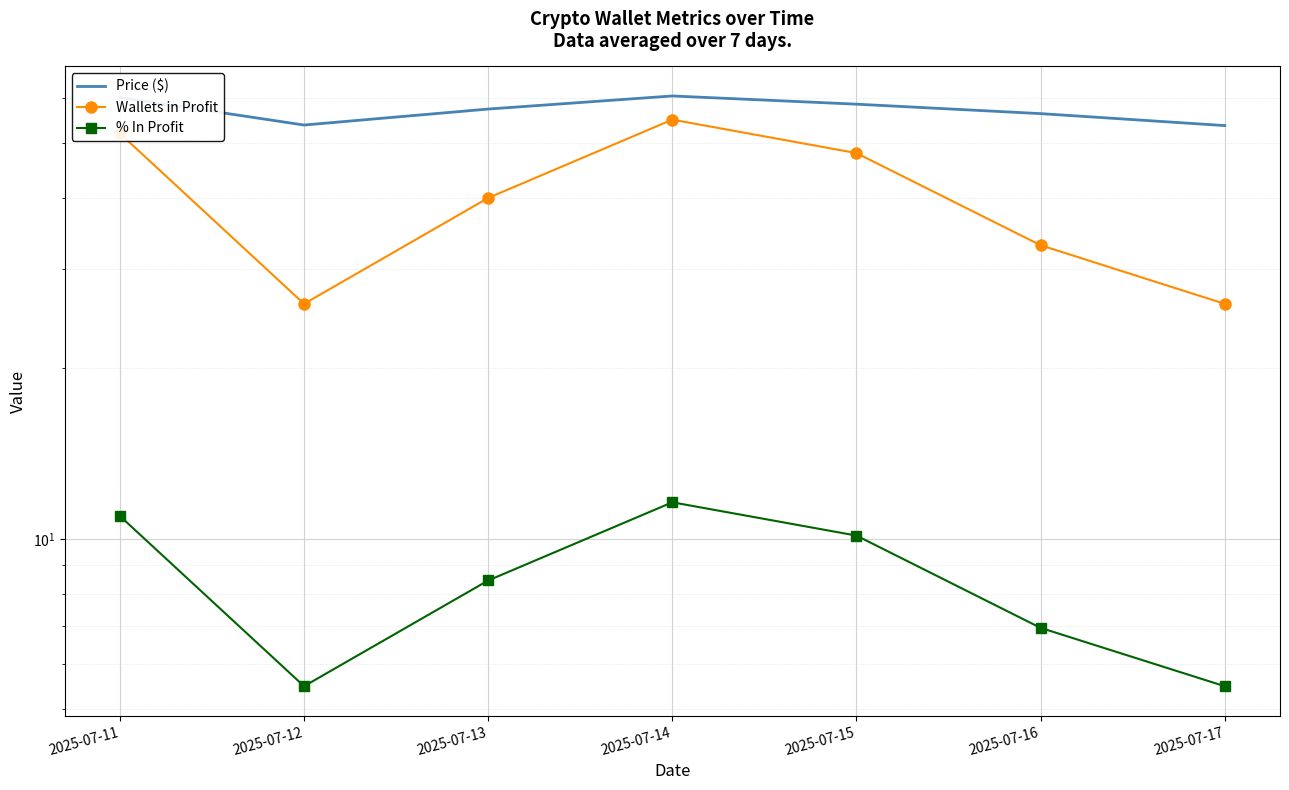

At how many categories does at least one series exceed 39?

7